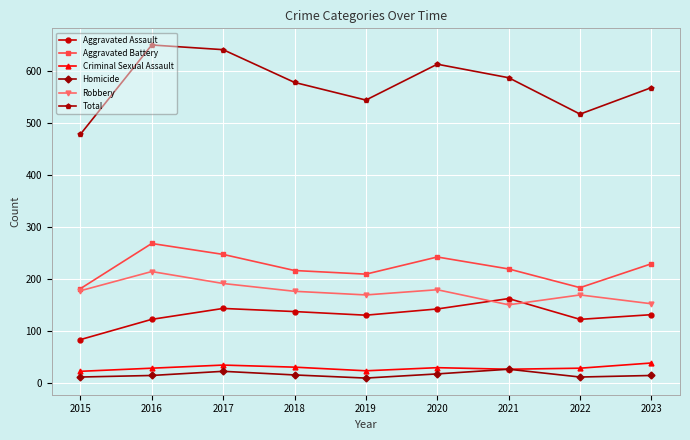

How many lines are shown in the chart?

6